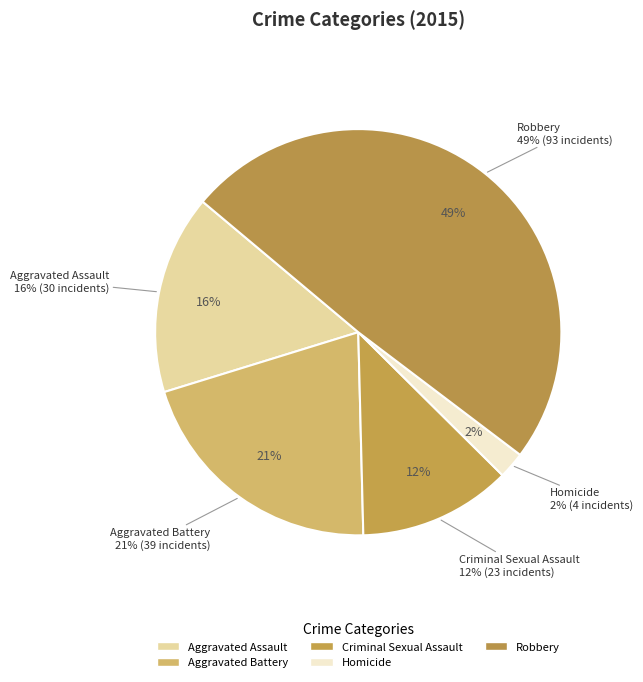

To the nearest percent, what is the difference between the largest and smallest slice percentages?

47%